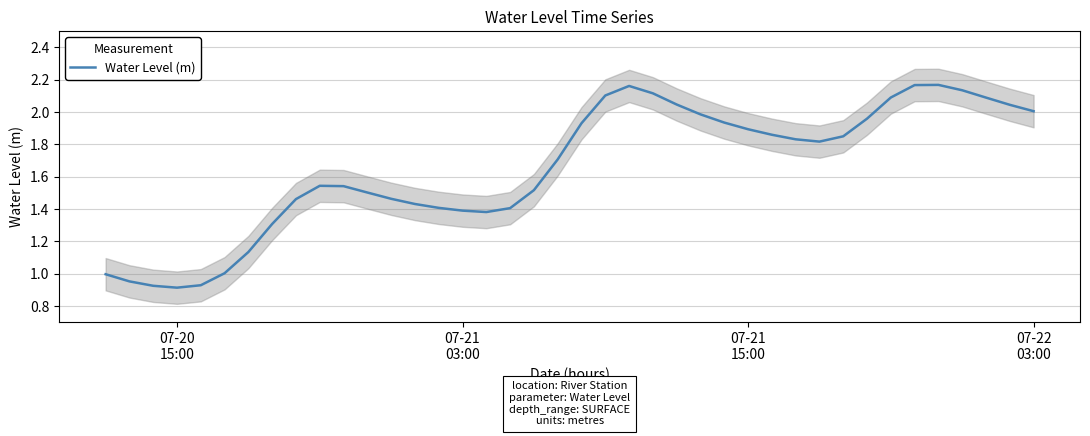

What is the maximum value shown in the chart?

2.2